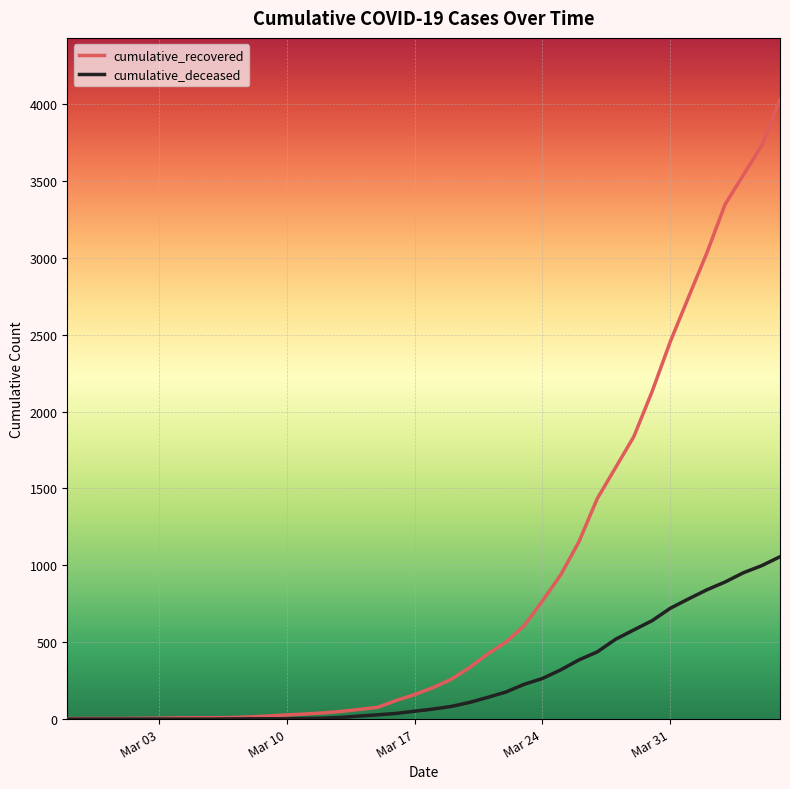

How many categories are shown in the chart?

40